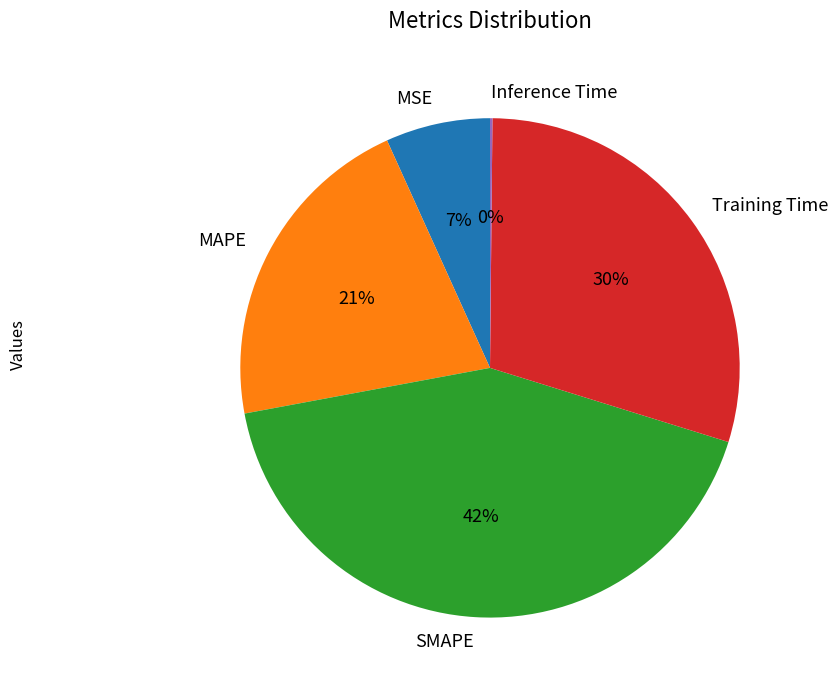

What is the largest slice in the pie chart?

SMAPE